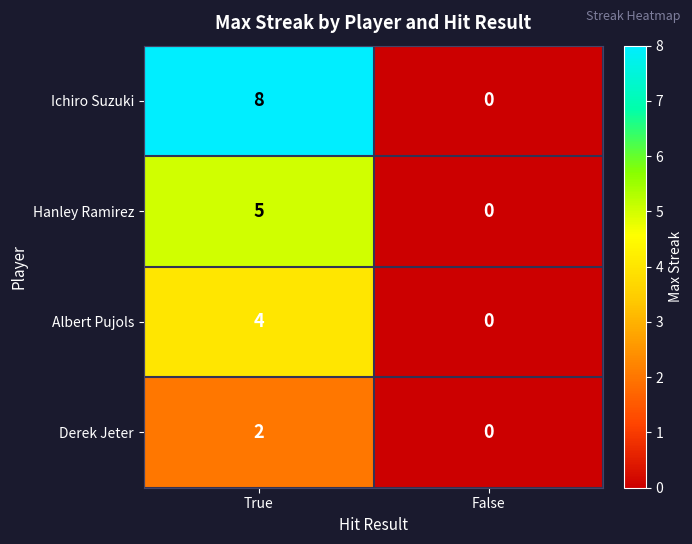

Which category has the lowest value across all series?

False